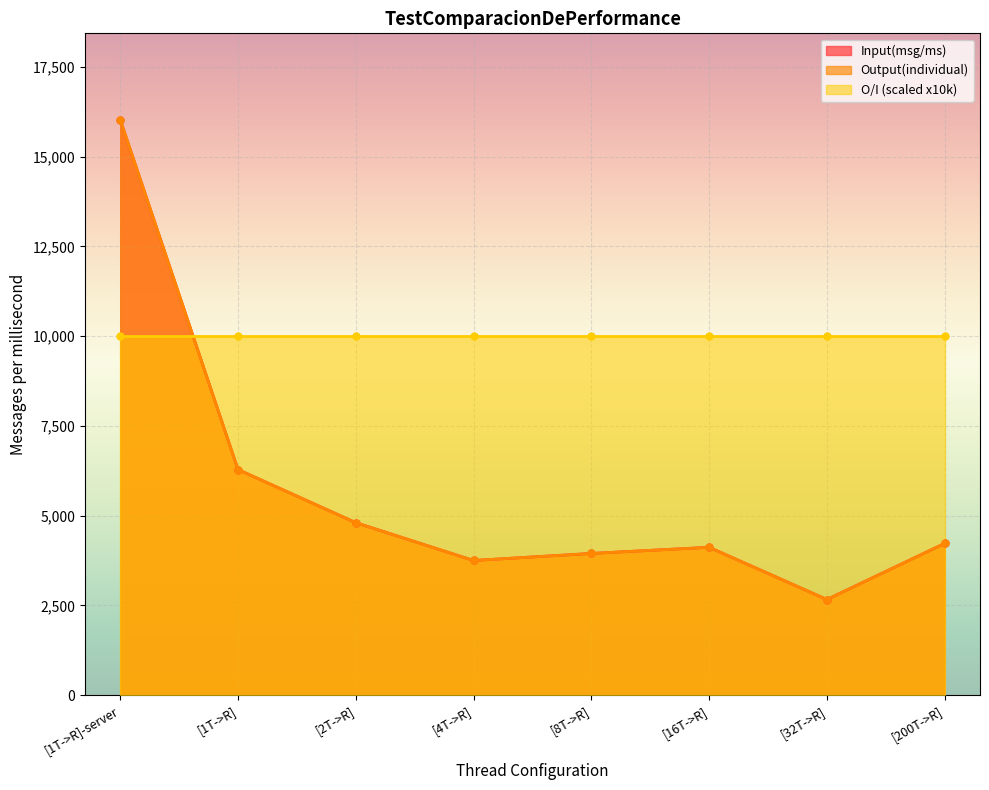

What is the average value of the O/I series?

10000.0